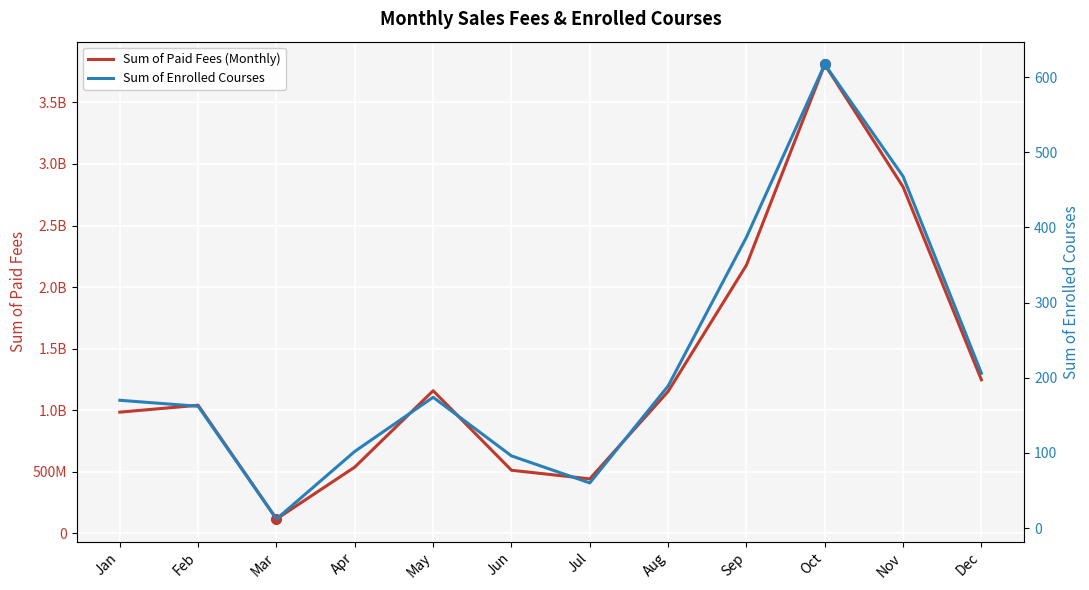

What is the greatest value displayed?

3809000000